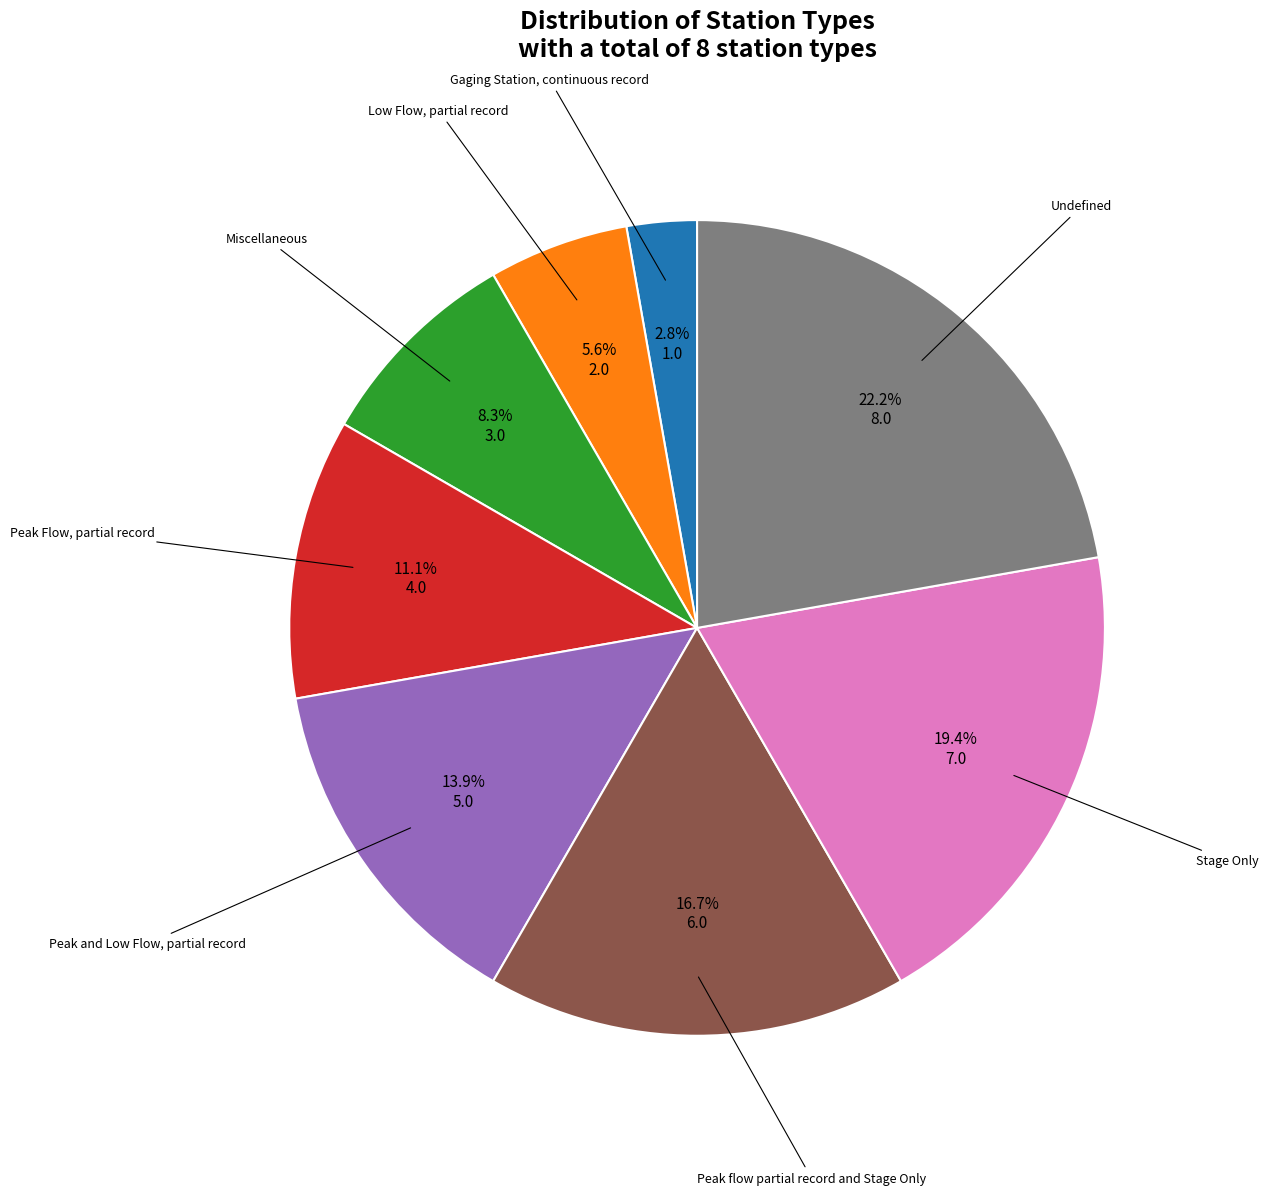

To the nearest percent, what portion does Low Flow, partial record represent?

6%